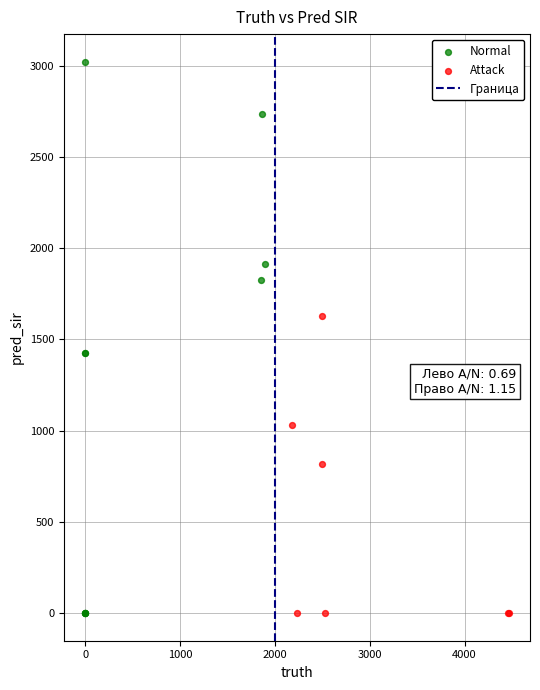

Which series has the largest Y range (max minus min)?

Normal